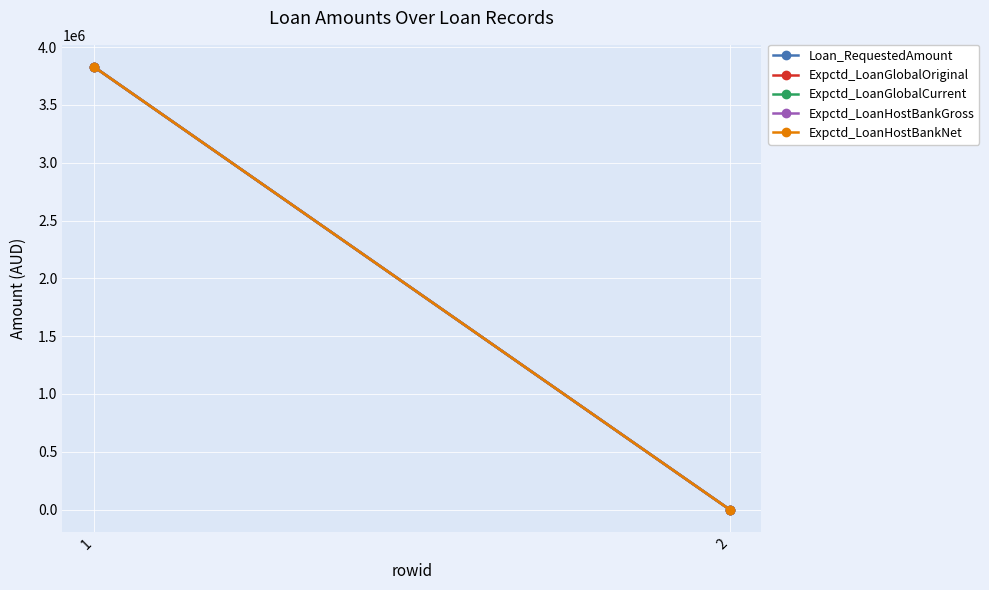

Reading left to right, what are all the values shown in this chart?

Loan_RequestedAmount: 1=3828950.5	2=323.8
Expctd_LoanGlobalOriginal: 1=3828950.5	2=323.8
Expctd_LoanGlobalCurrent: 1=3828950.5	2=323.8
Expctd_LoanHostBankGross: 1=3828950.5	2=323.8
Expctd_LoanHostBankNet: 1=3828950.5	2=323.8